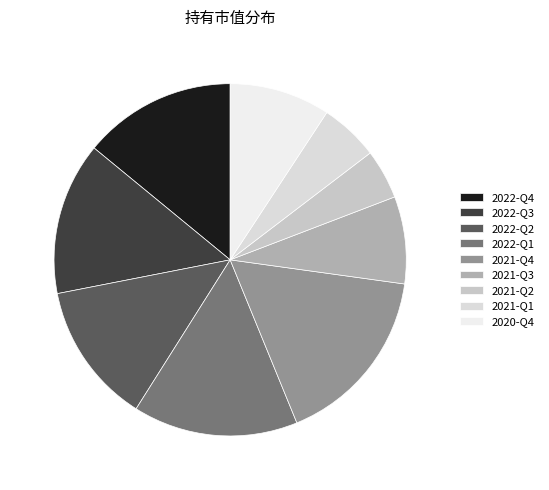

How many segments does this pie chart have?

9